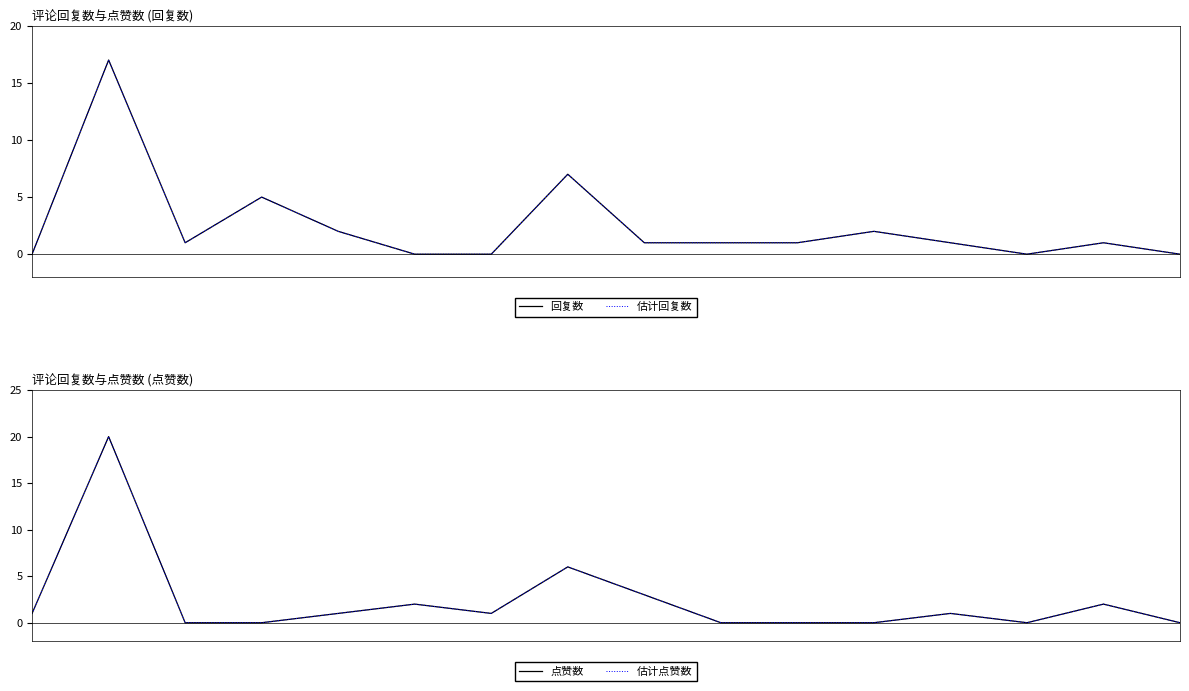

What is the greatest value displayed?

20